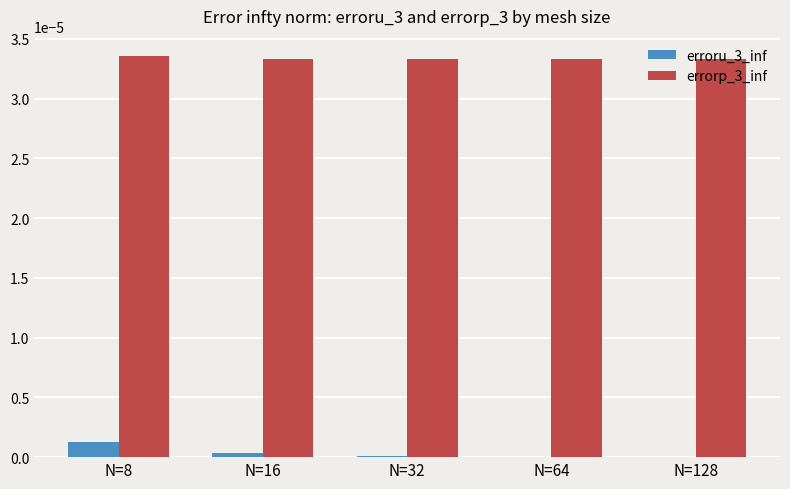

Is the value of errorp_3_inf at N=64 greater than the value of erroru_3_inf at N=8?

Yes